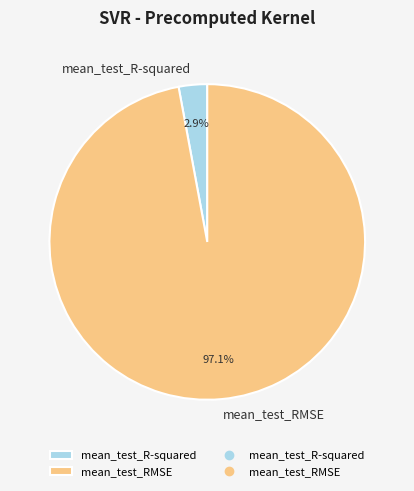

What percentage do mean_test_RMSE and mean_test_R-squared together represent?

100.0%